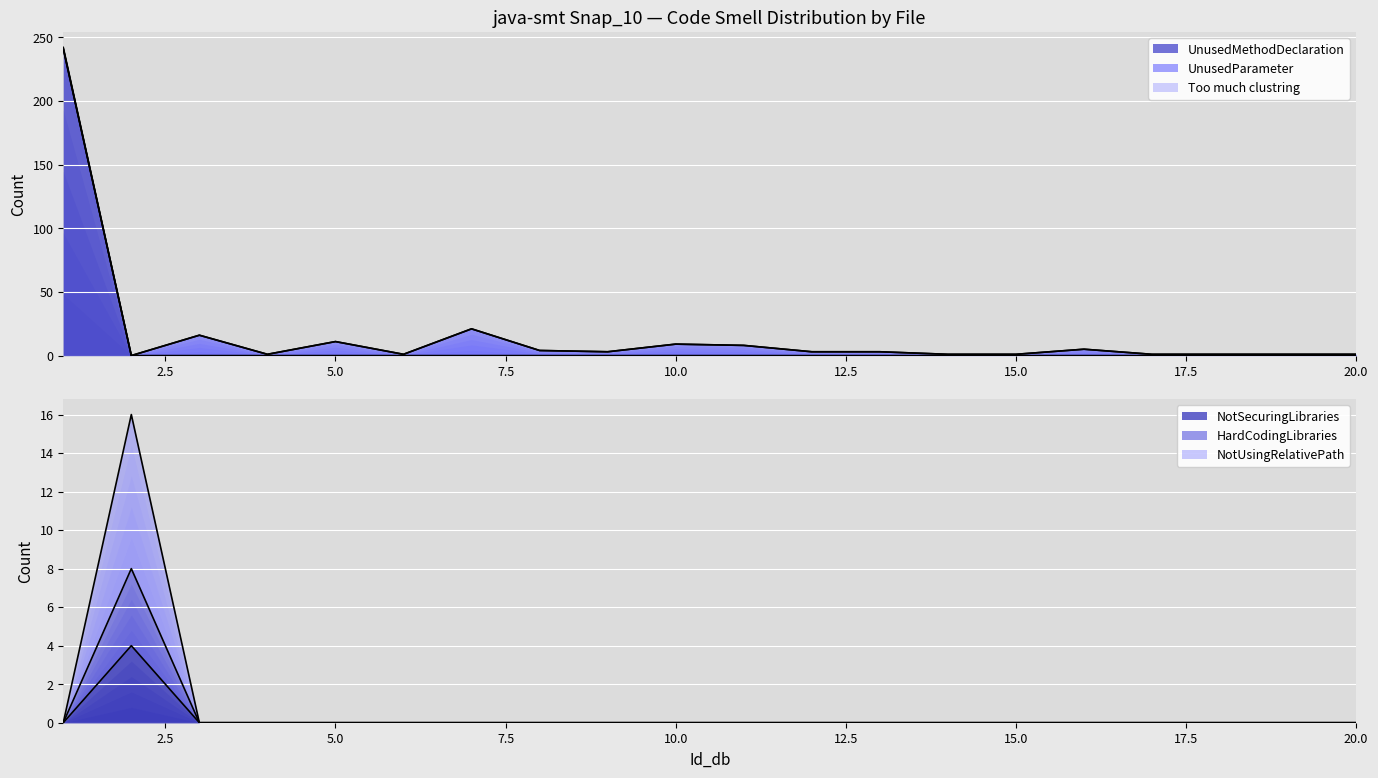

Is it true that Too much clustring equals 133 at 17?

False